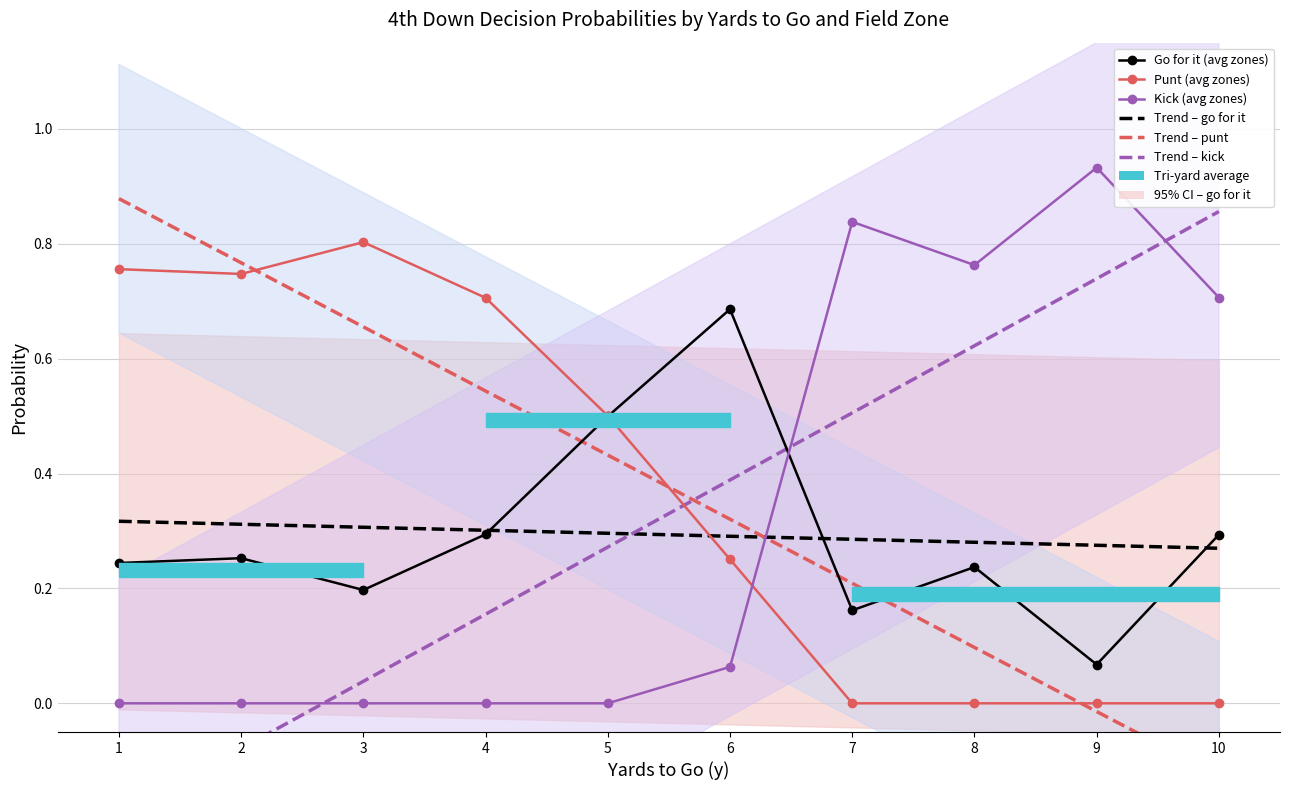

At which category is the sum across all series the highest?

1